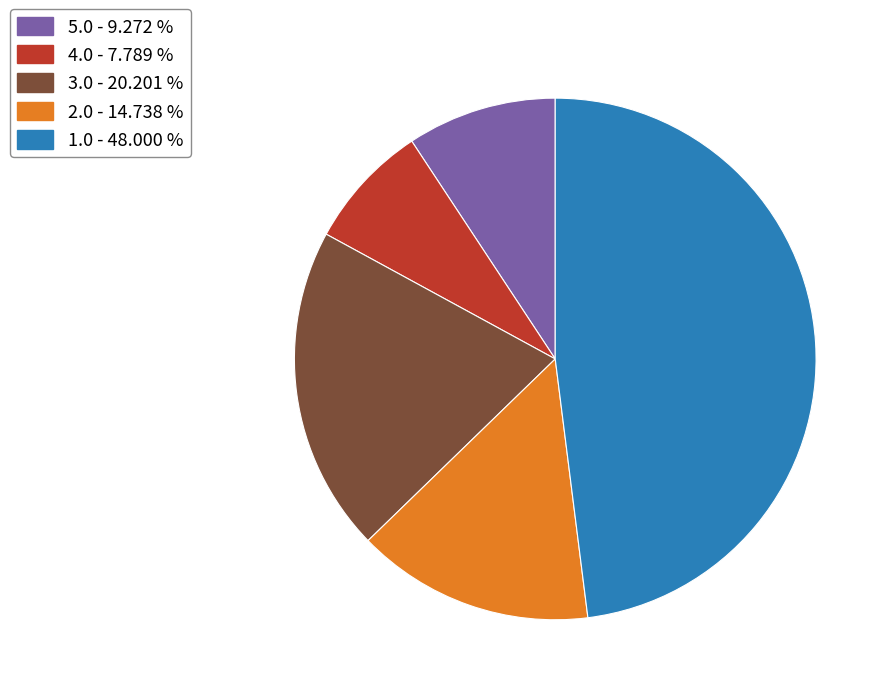

Combined, do 1.0 - 48.000 % and 5.0 - 9.272 % account for over 50%?

Yes